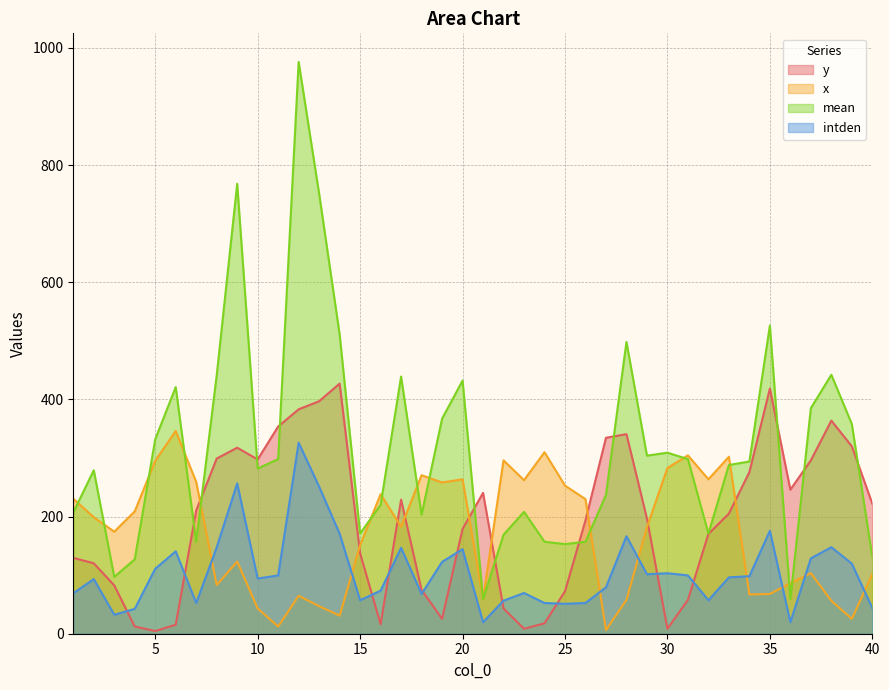

Is the value of intden at 28 greater than the value of mean at 2?

No